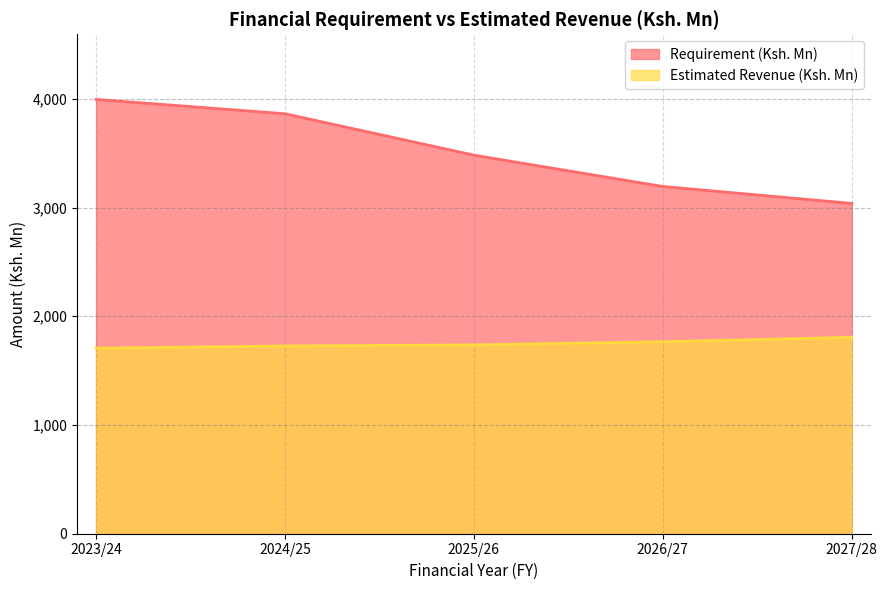

Rank the series at 2023/24 from highest to lowest value.

Requirement (Ksh. Mn), Estimated Revenue (Ksh. Mn)